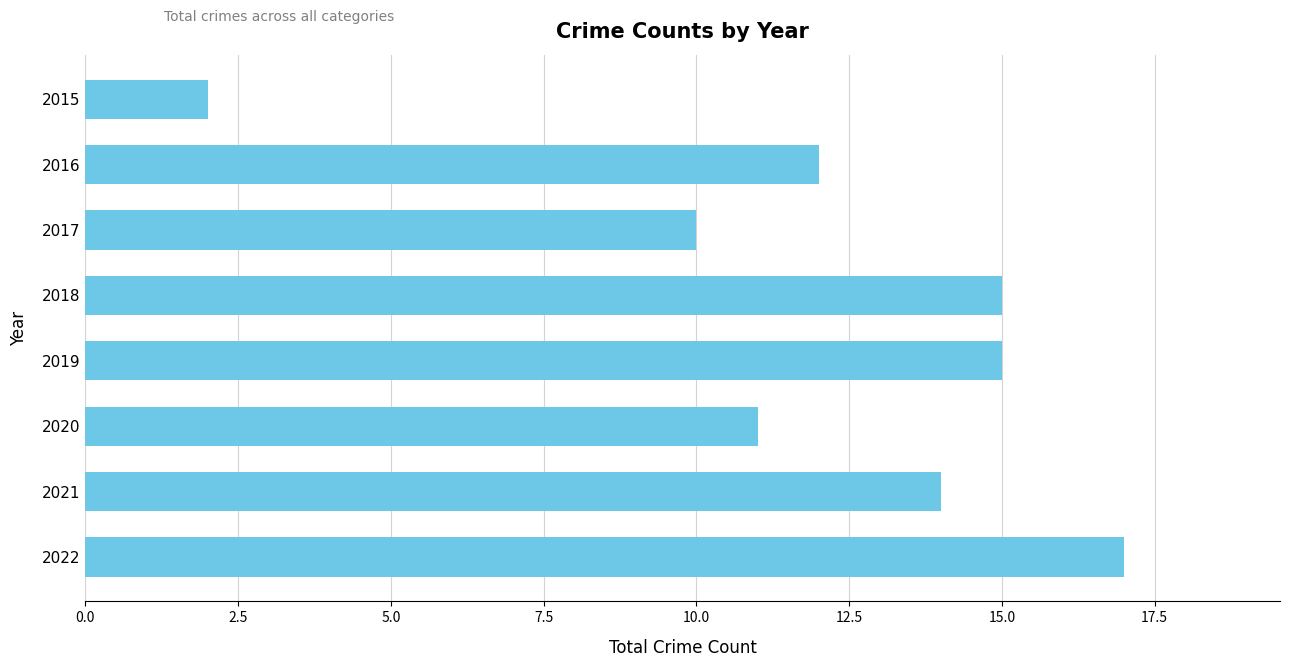

Reading top to bottom, what are all the values shown in this chart?

2	12	10	15	15	11	14	17